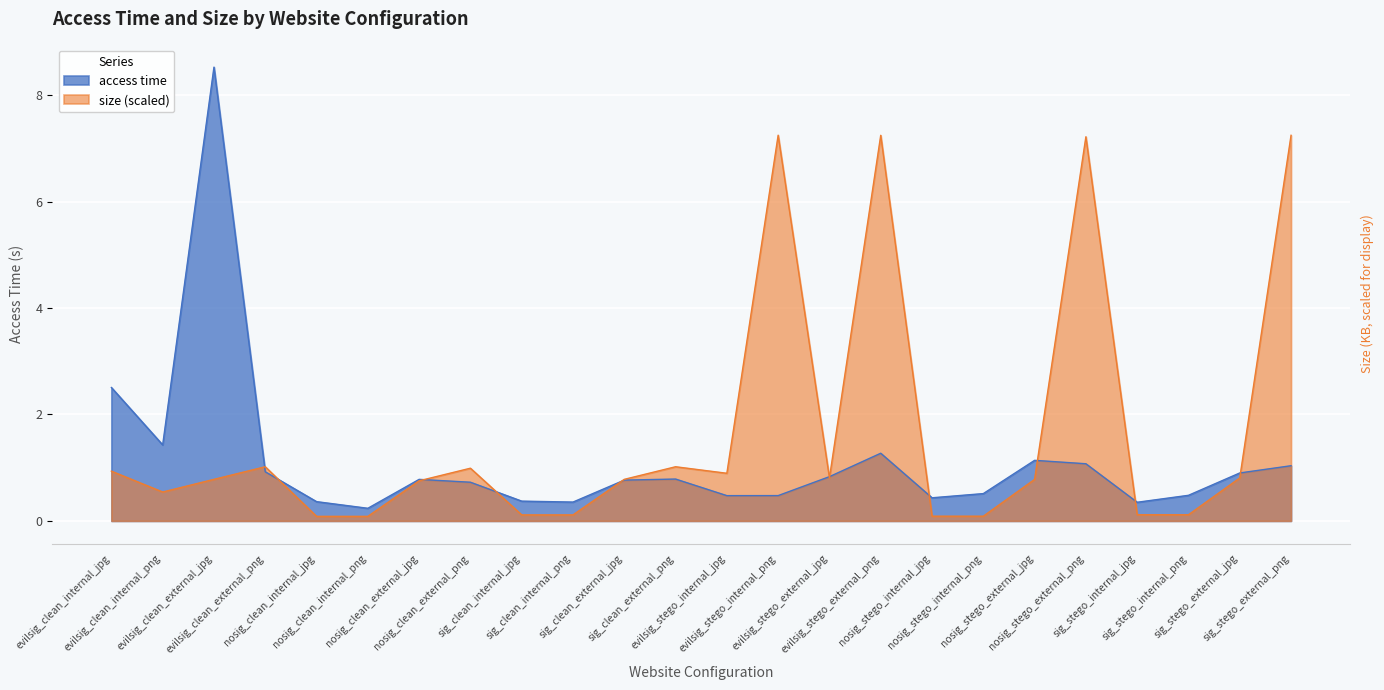

Which label corresponds to the smallest value in the chart?

nosig_clean_internal_jpg